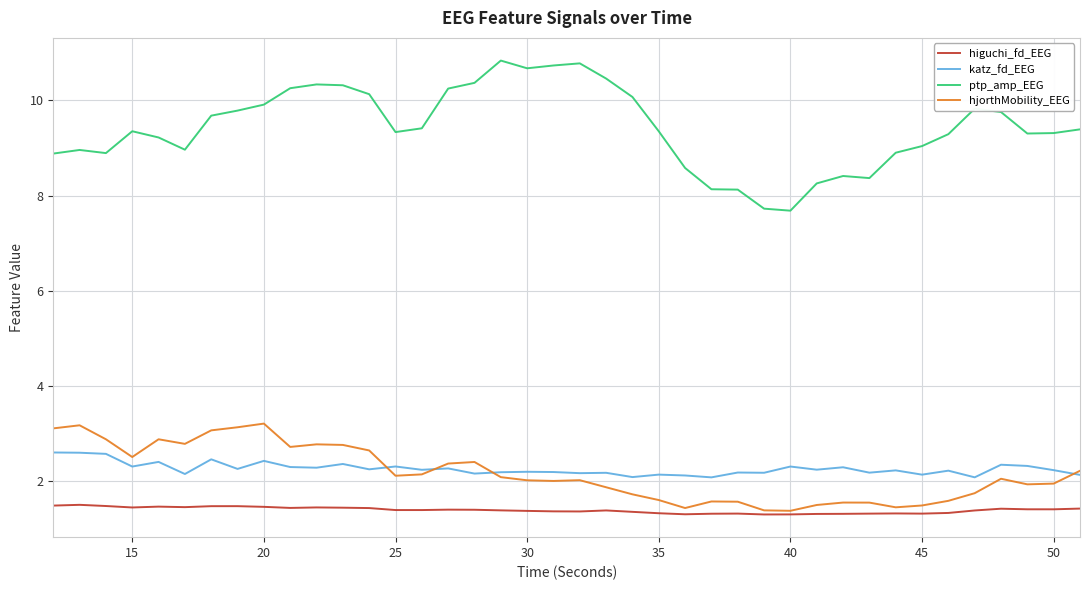

True or false: ptp_amp_EEG and hjorthMobility_EEG cross at least once.

False